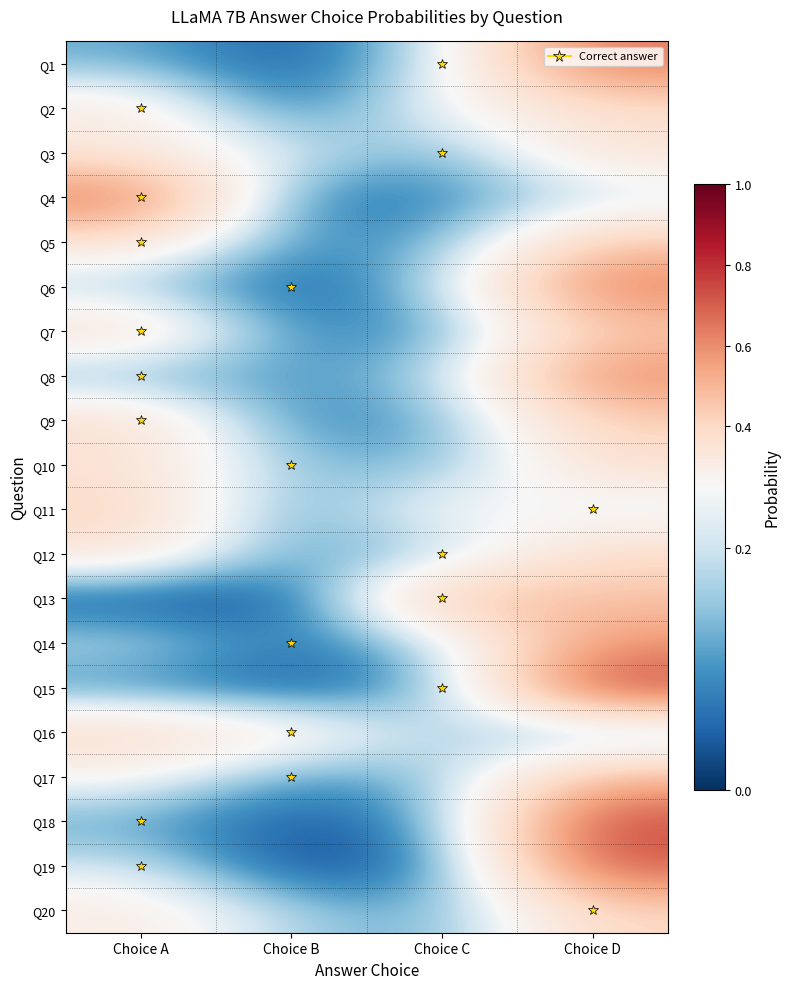

Which category has the lowest value across all series?

Choice B